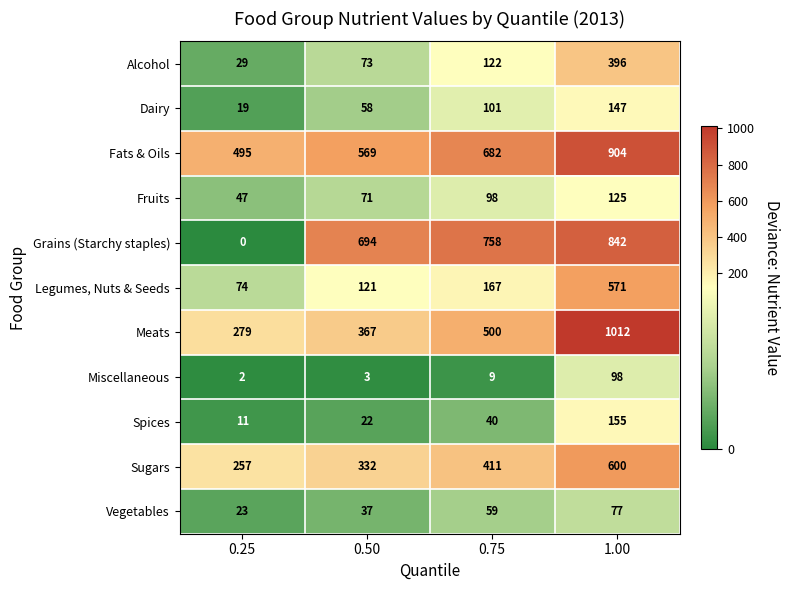

Which series changed the most between 0.25 and 1.00?

Grains (Starchy staples)